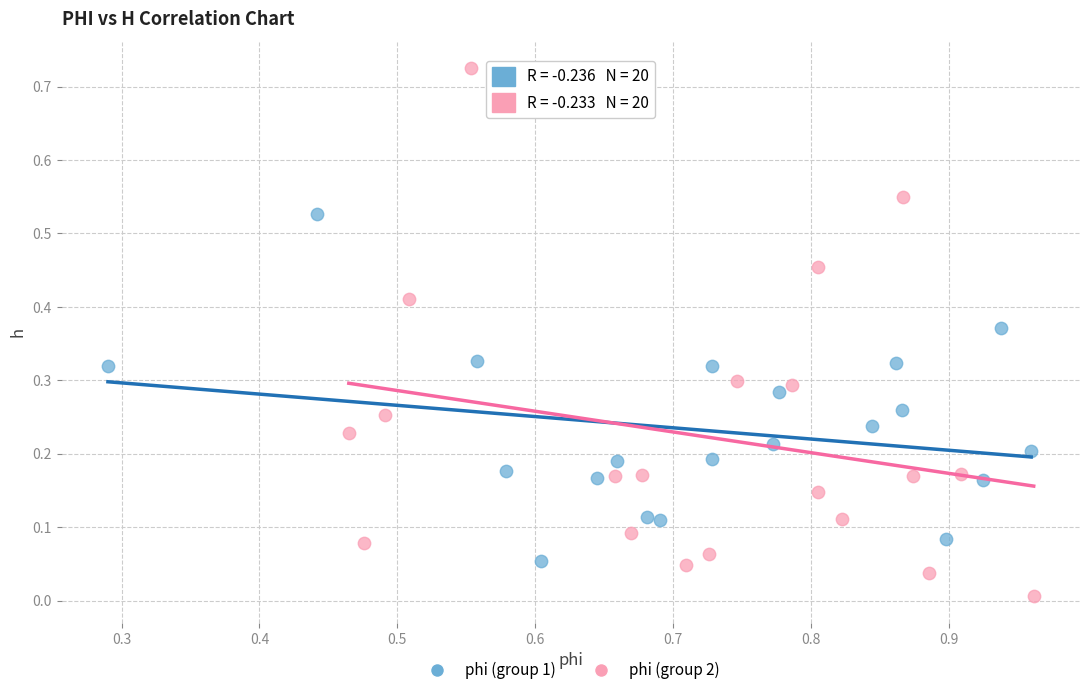

Which series contains the lowest Y value?

phi (group 2)